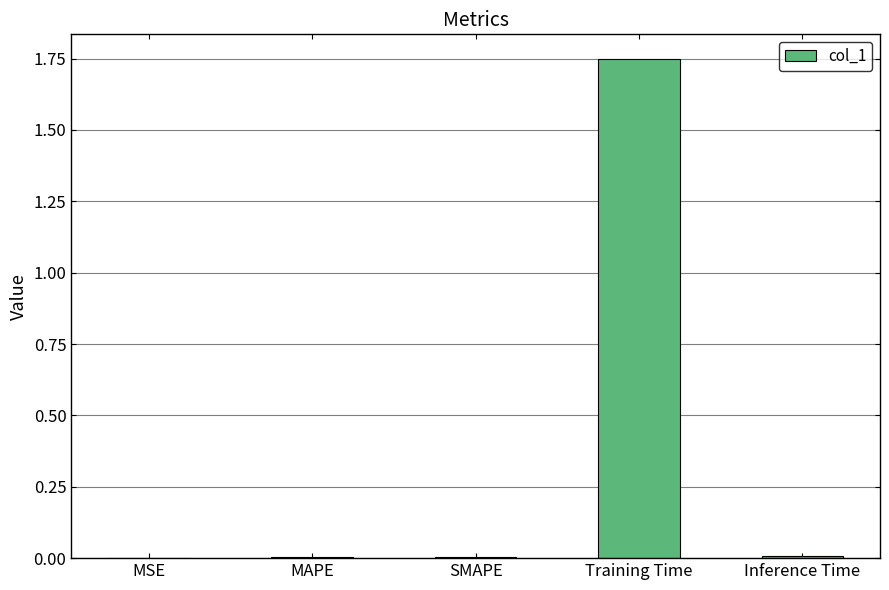

What is the sum of all values?

1.8